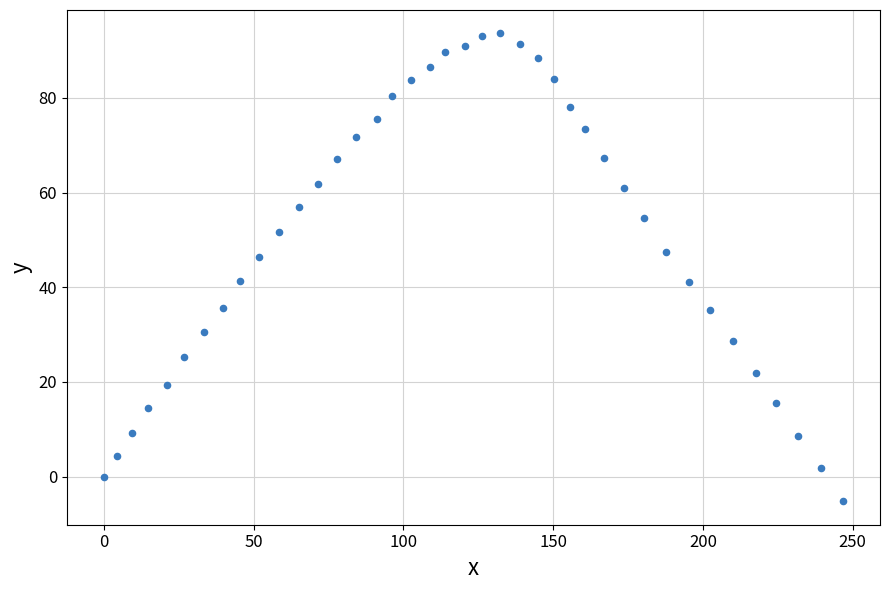

What is the range of X values (max minus min)?

246.8